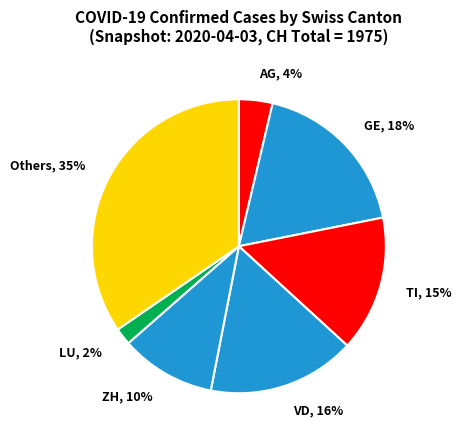

Count the number of slices in the pie.

7